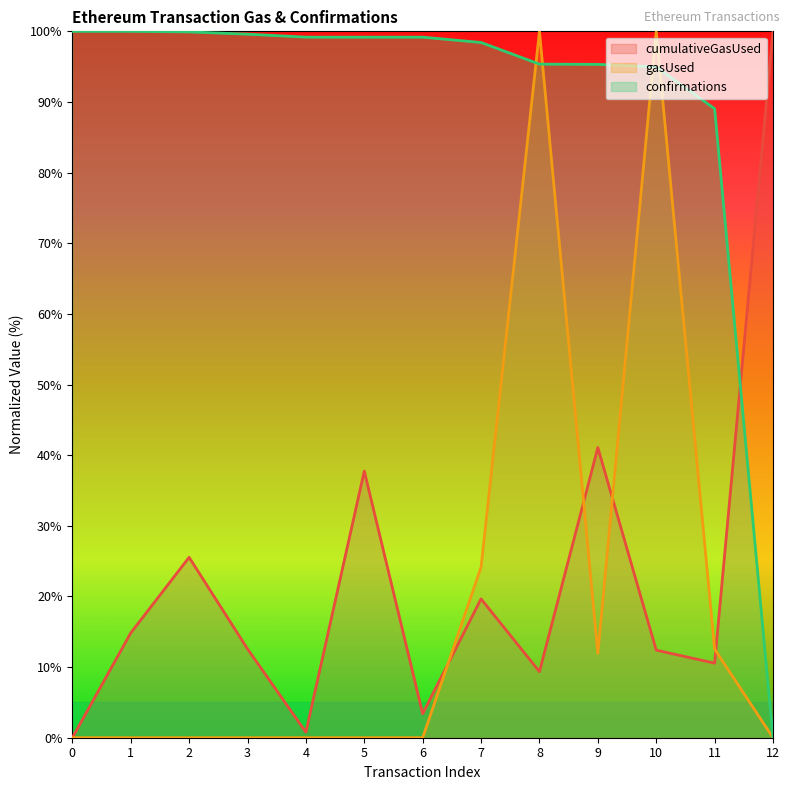

Which series has the largest range (max minus min)?

cumulativeGasUsed